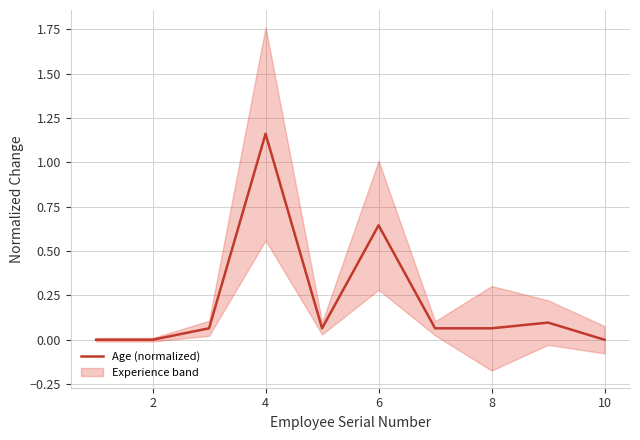

True or false: Age (normalized) has a value of 1.1 at 6.

False